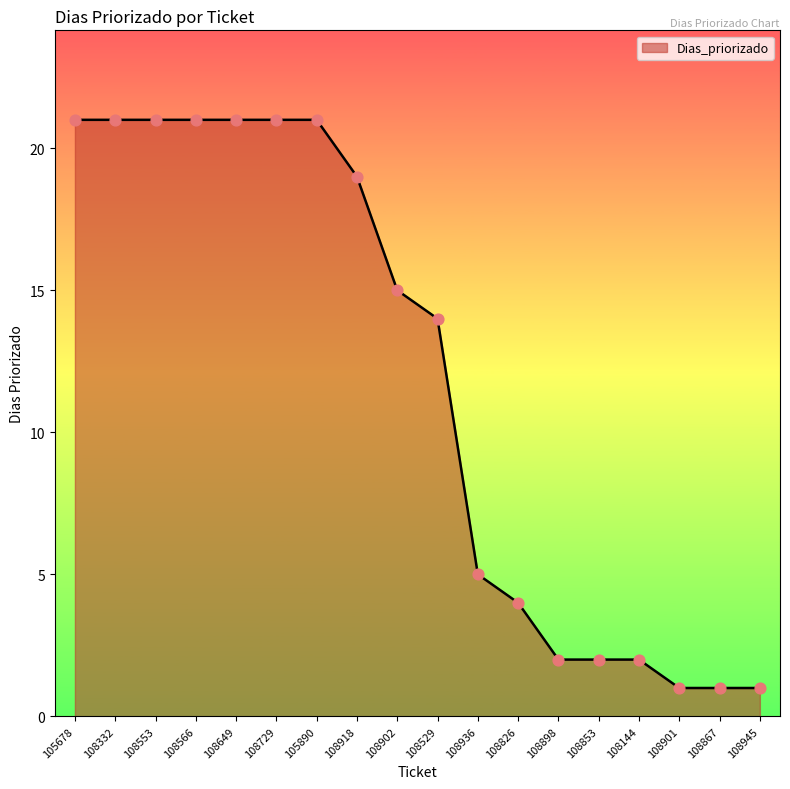

Between 108918 and 108566, which is larger?

108566